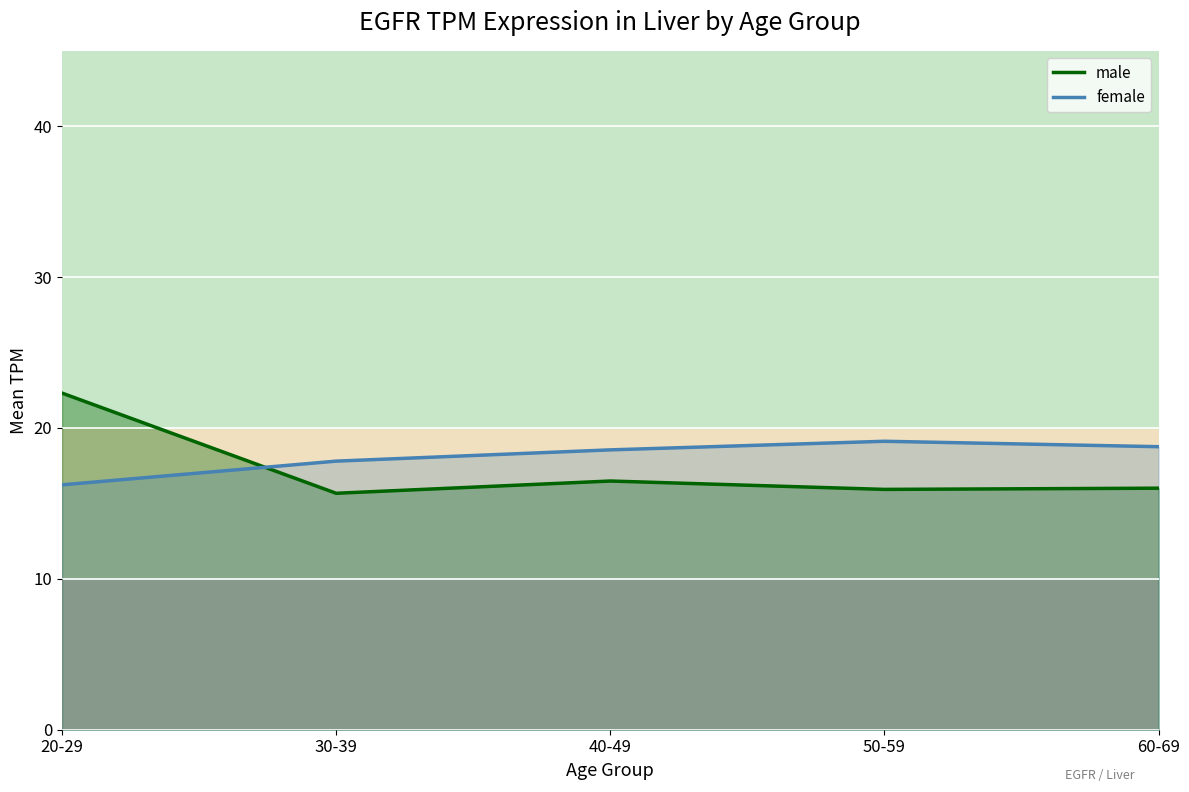

How many intersections are there between female and male?

1